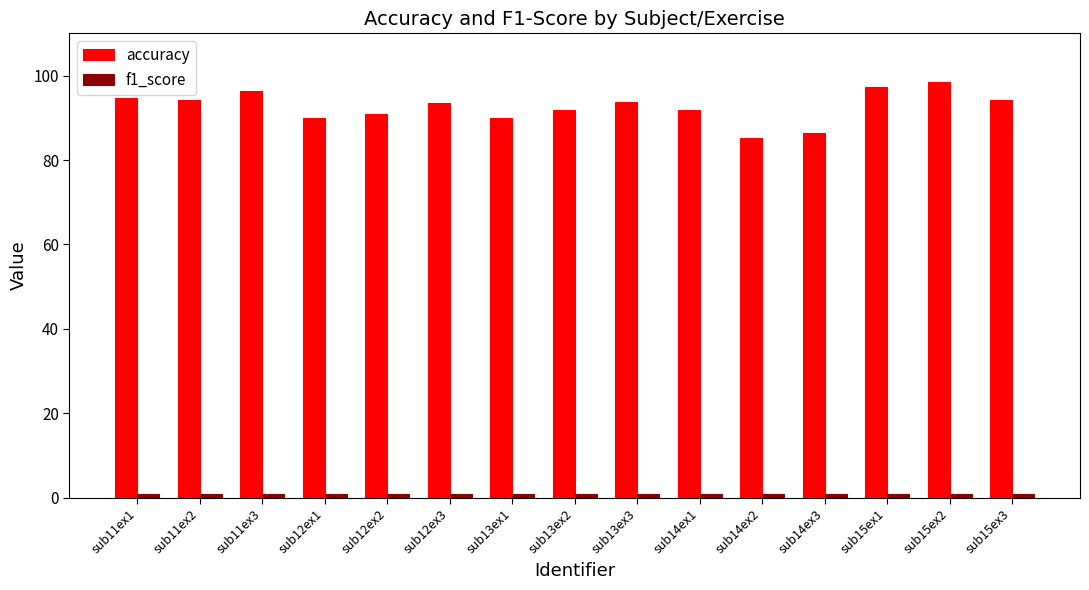

Does the chart contain stacked bars?

No